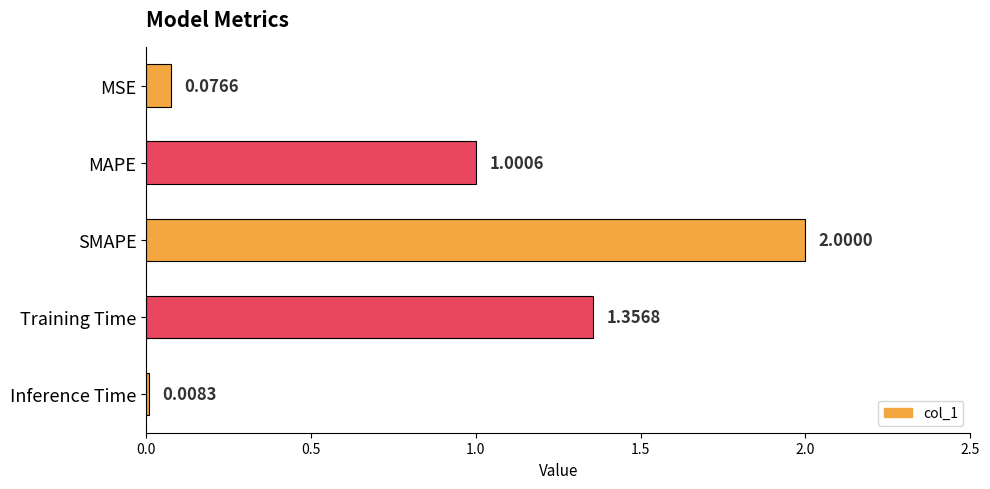

What is the average value?

0.9